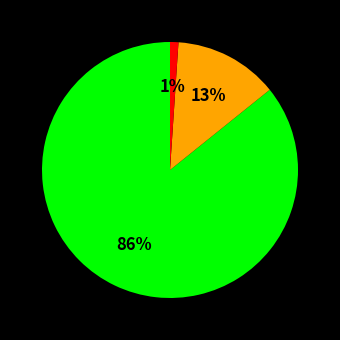

Is there a majority slice in this chart?

Yes